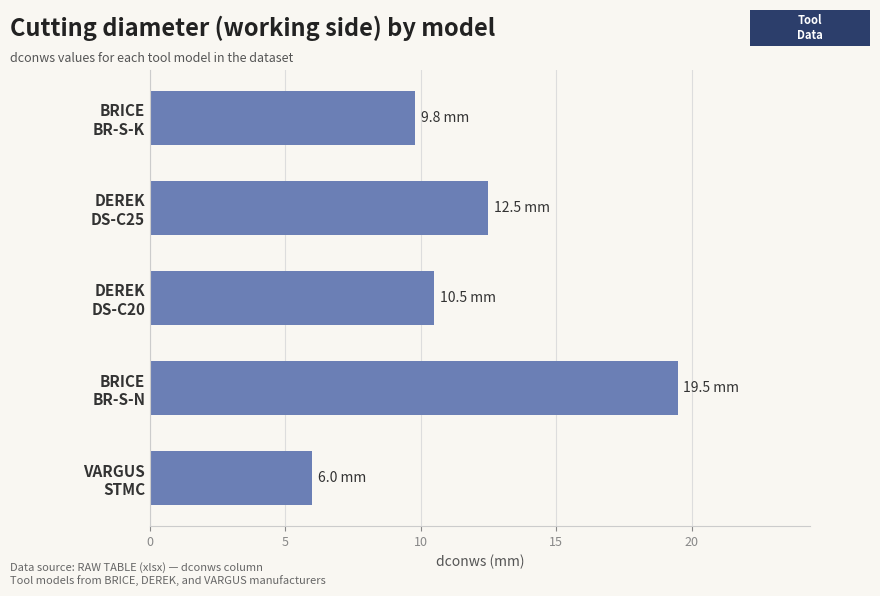

What is the value of the 1st bar from the top?

9.8